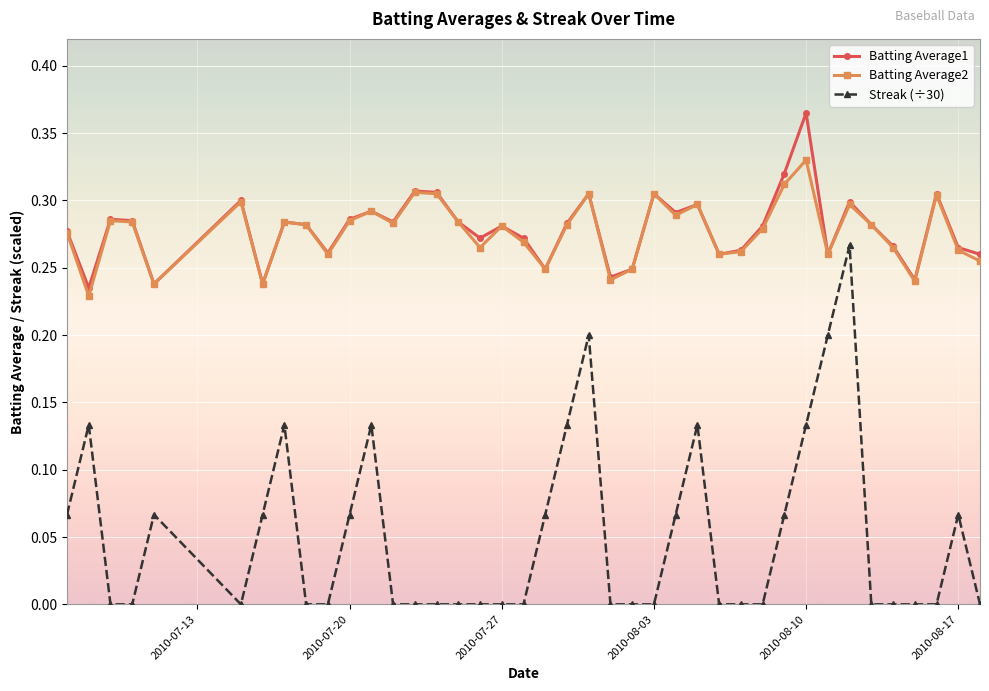

True or false: Batting Average1 and Streak (÷30) cross at least once.

False